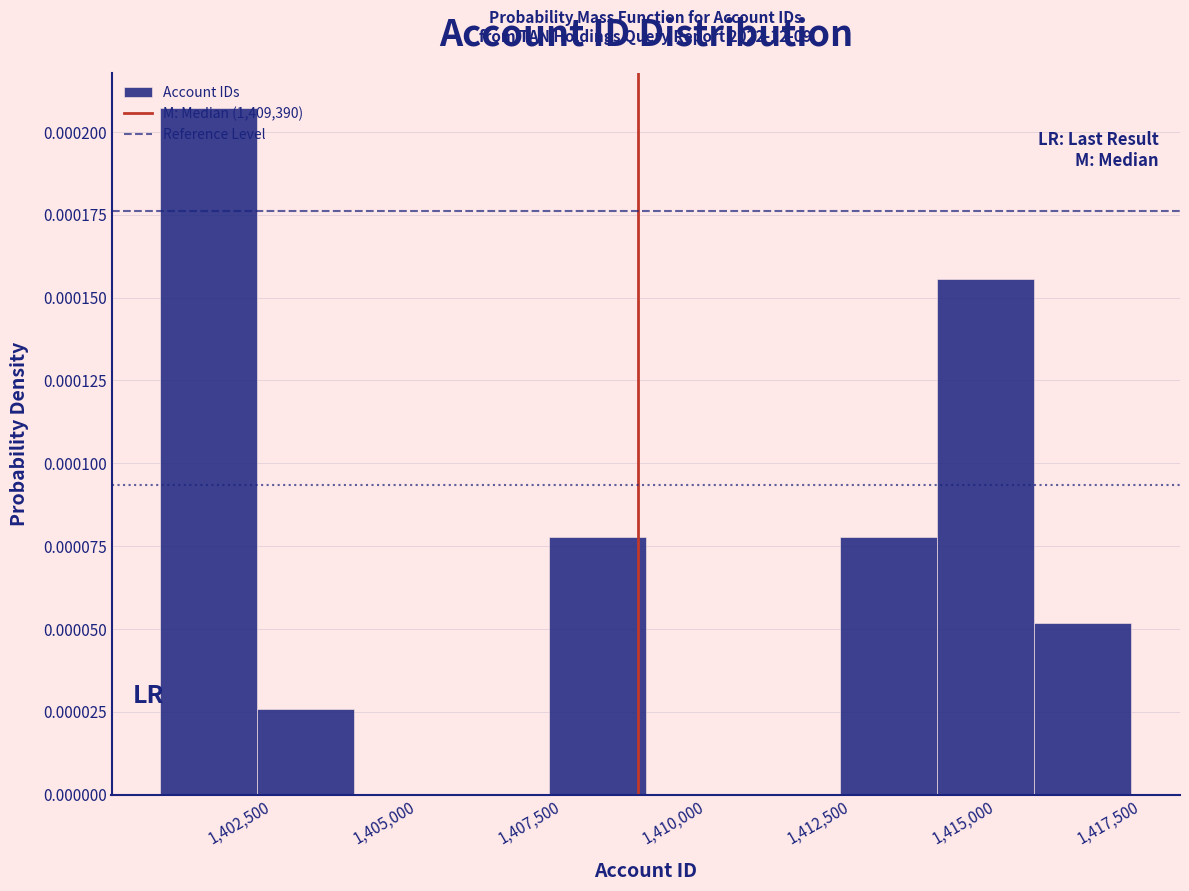

Around what value on the x-axis is the tallest bar? Give the approximate position of its centre, as read against the axis.

1402000